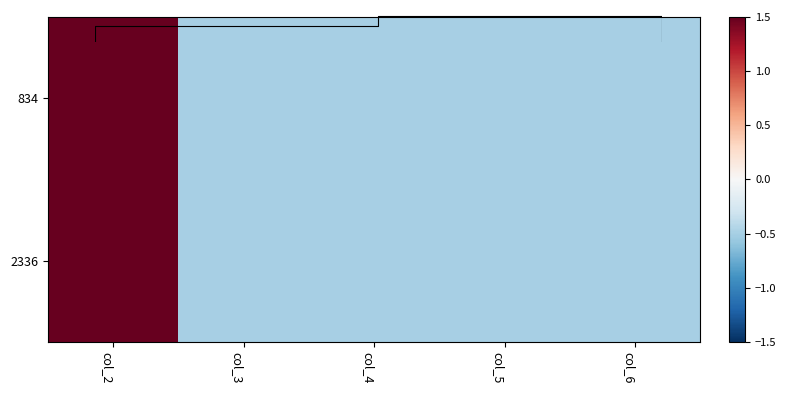

Which label corresponds to the largest value in the chart?

col_2